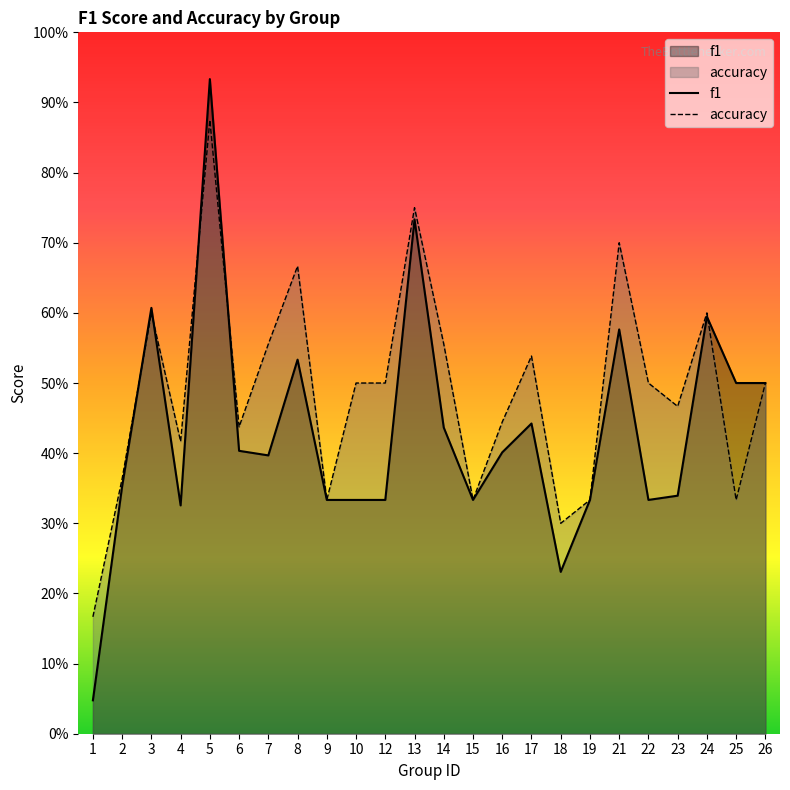

How many lines are shown in the chart?

2